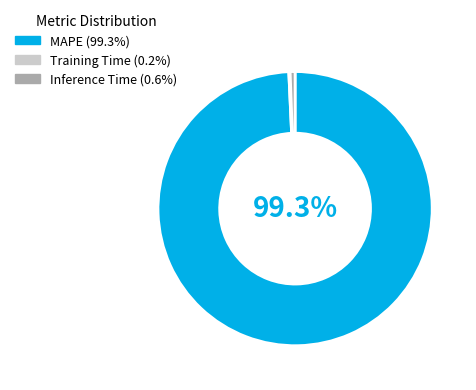

Which category accounts for the majority?

MAPE